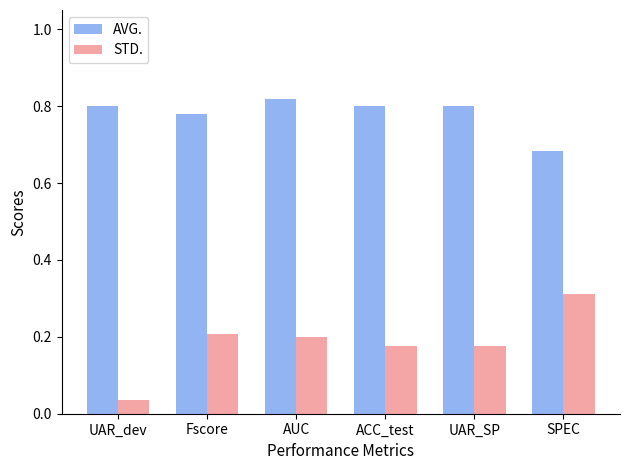

What are all the series names shown in the legend?

AVG., STD.